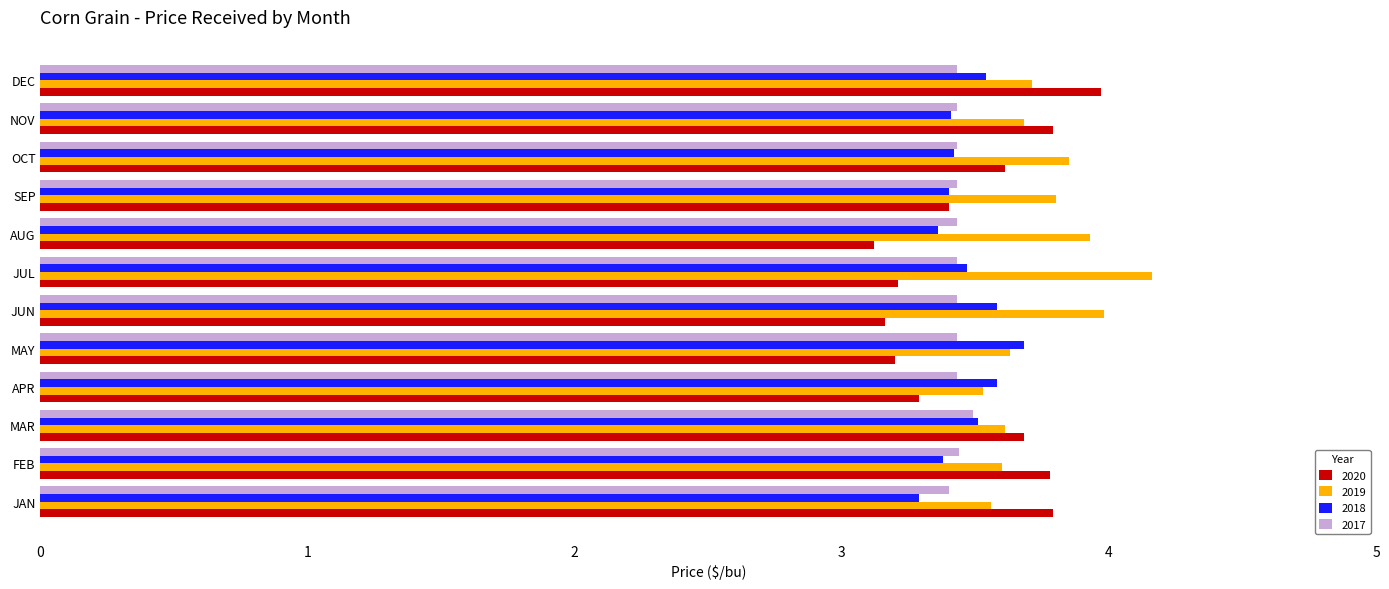

Read the 2017 value at FEB.

3.4